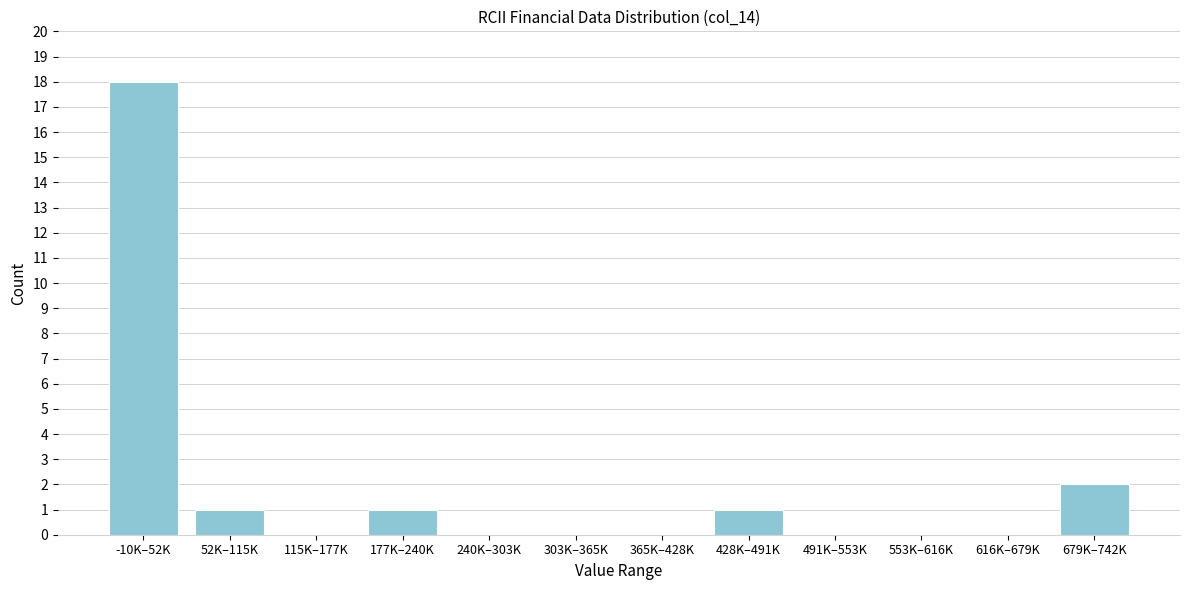

Reading right to left, what are all the values shown in this chart?

679K–742K=2	616K–679K=0	553K–616K=0	491K–553K=0	428K–491K=1	365K–428K=0	303K–365K=0	240K–303K=0	177K–240K=1	115K–177K=0	52K–115K=1	-10K–52K=18